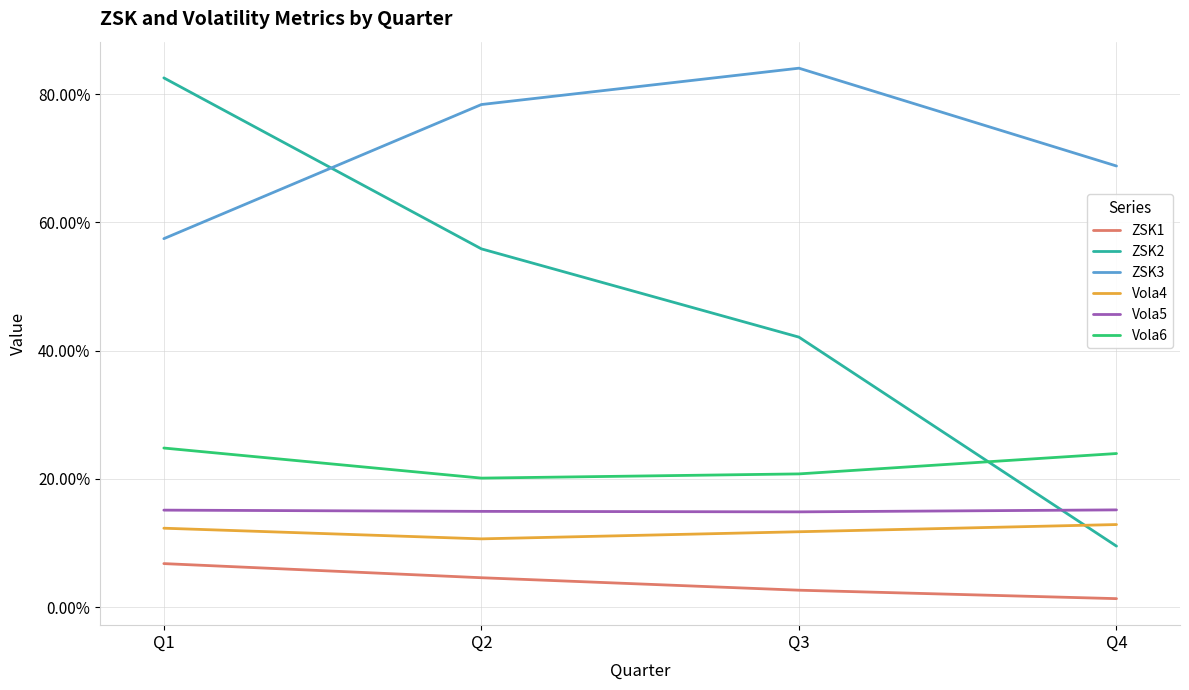

Is this an area chart (filled region under the line)?

No